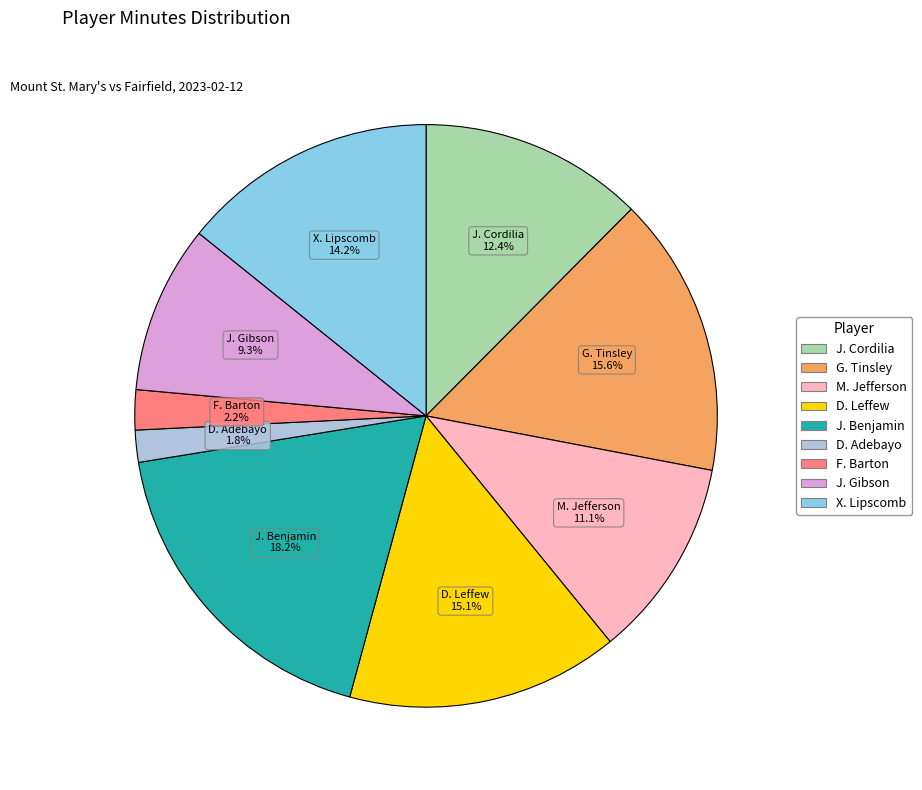

Is there any slice that represents more than half of the pie?

No